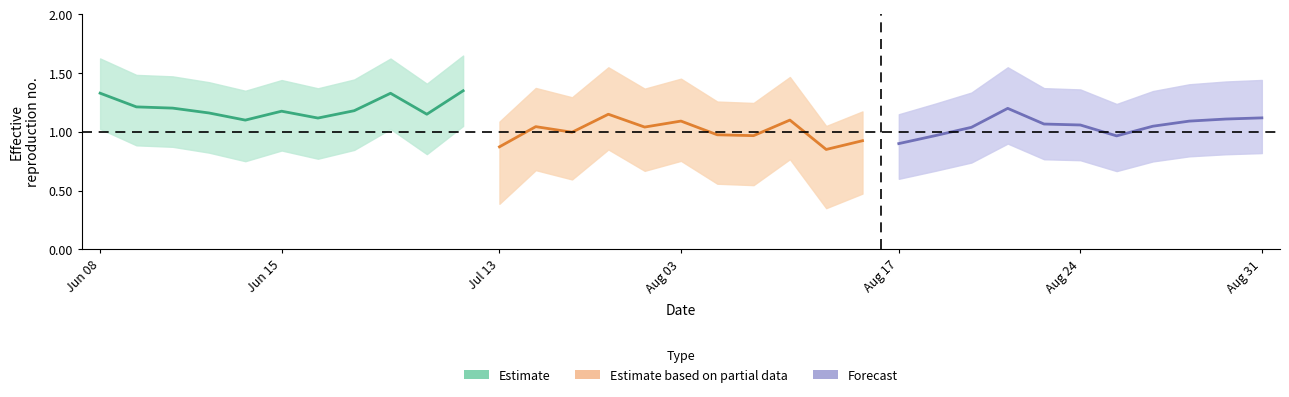

Is the value of Estimate at Jul 13 greater than the value of Estimate based on partial data at 7?

Yes